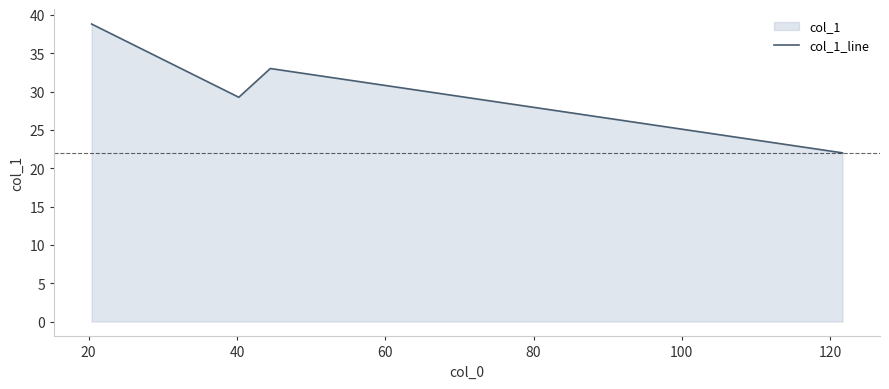

How many data points are above 33?

1